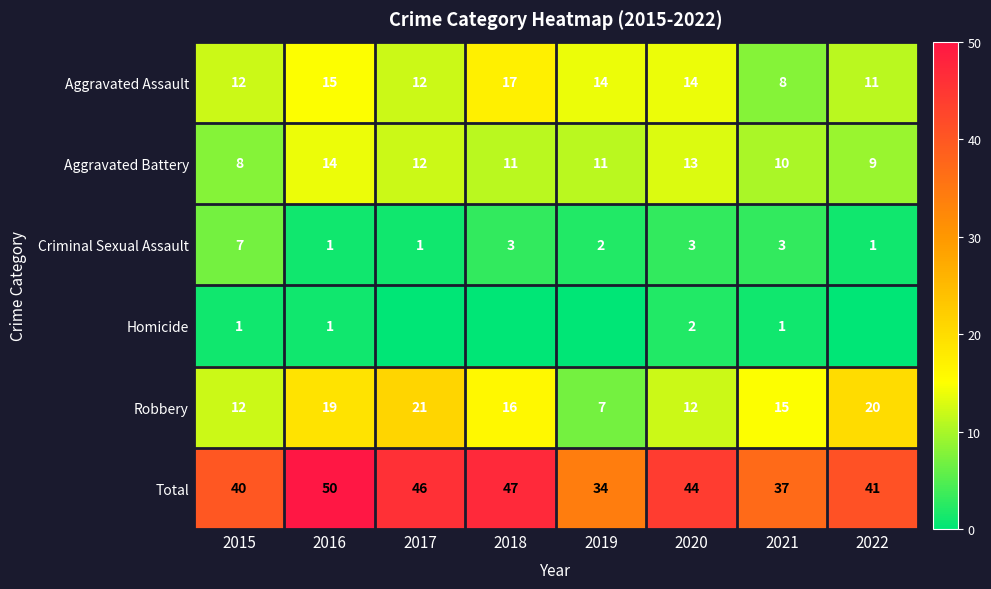

What is the minimum value for Robbery?

7